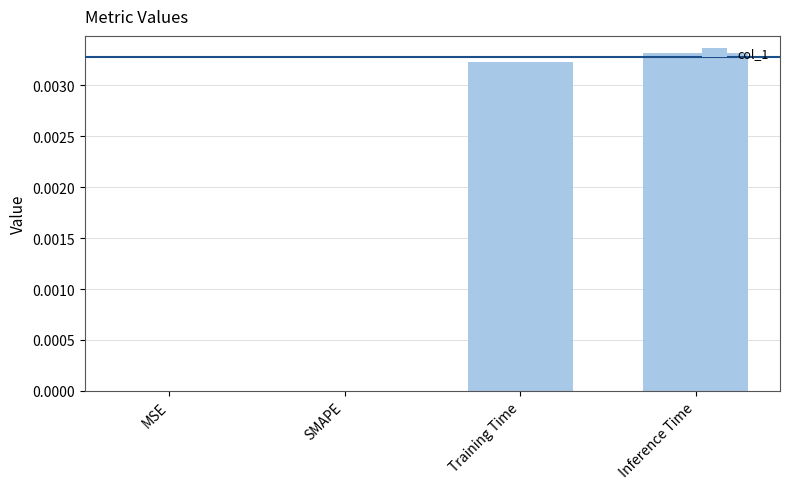

Which label corresponds to the largest value in the chart?

Inference Time